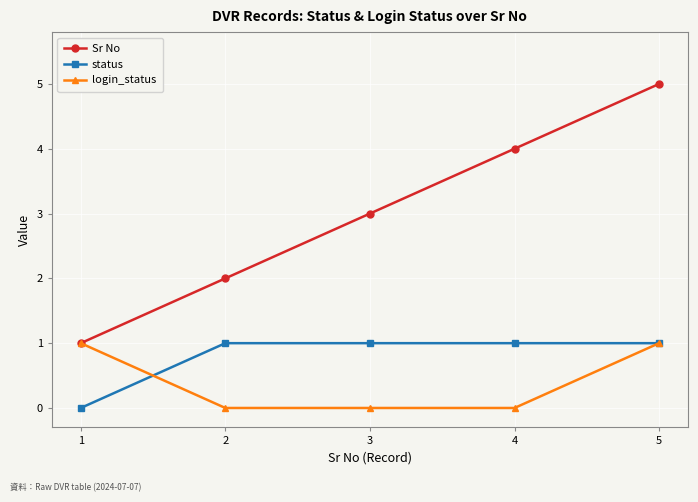

At 2, list the series in order from smallest to largest.

login_status, status, Sr No